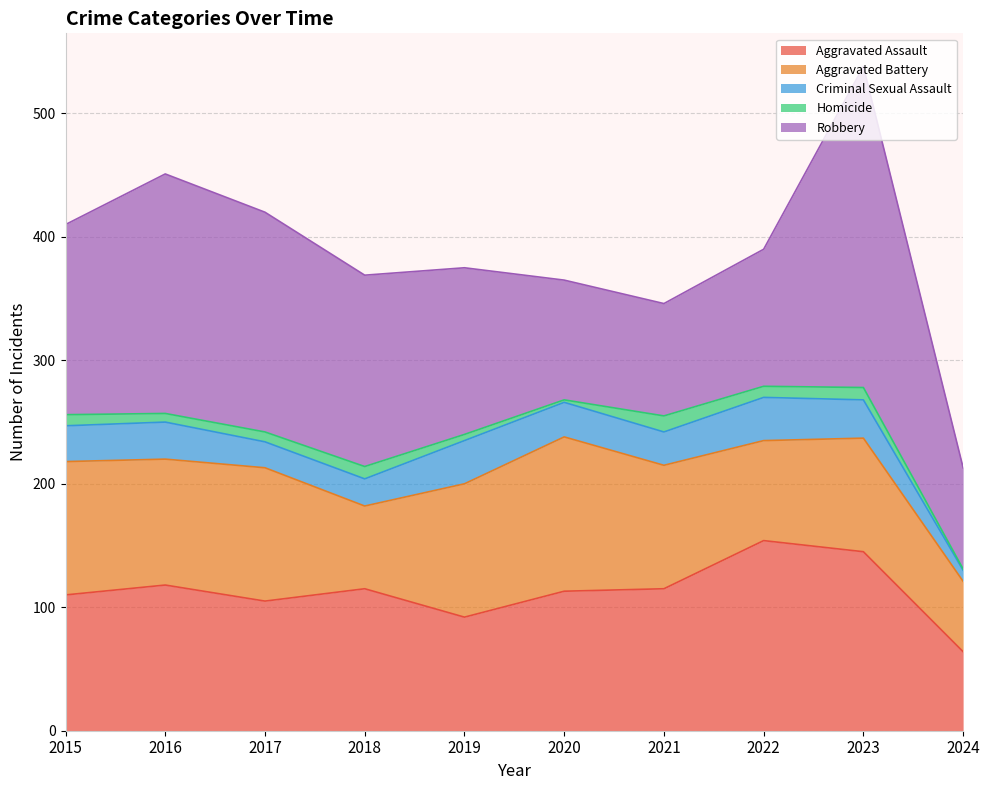

Where is Aggravated Assault nearest to the value 109?

2015